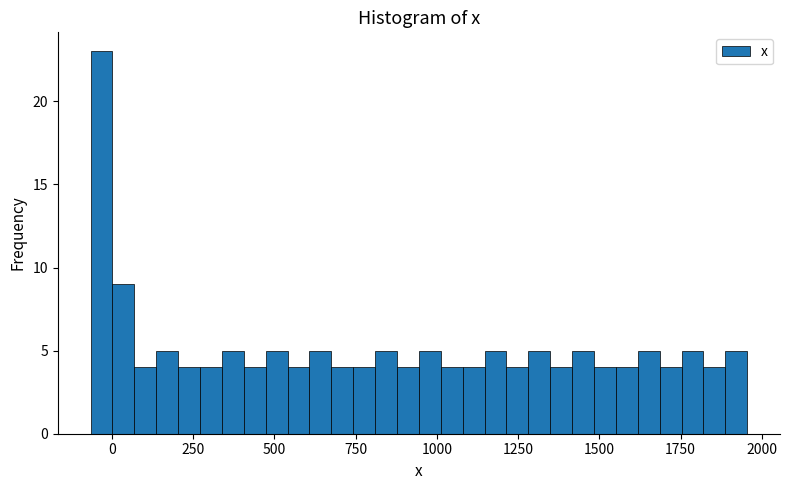

Around what value on the x-axis is the tallest bar? Give the approximate position of its centre, as read against the axis.

-50